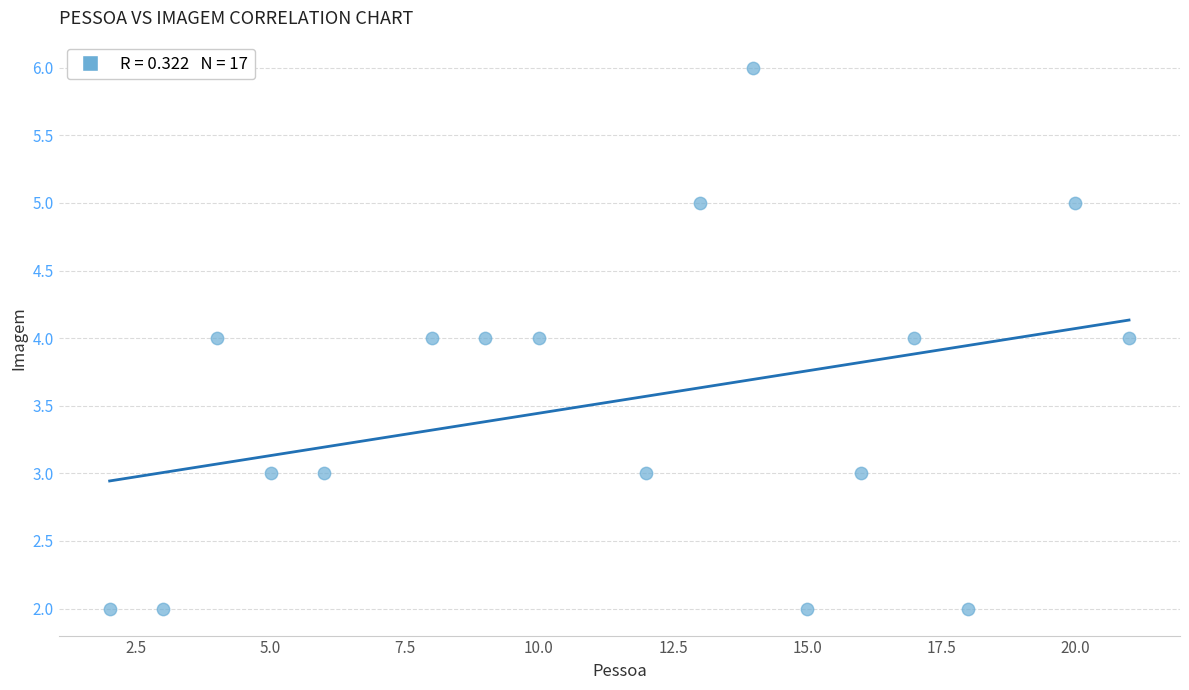

What is the range of Y values (max minus min)?

4